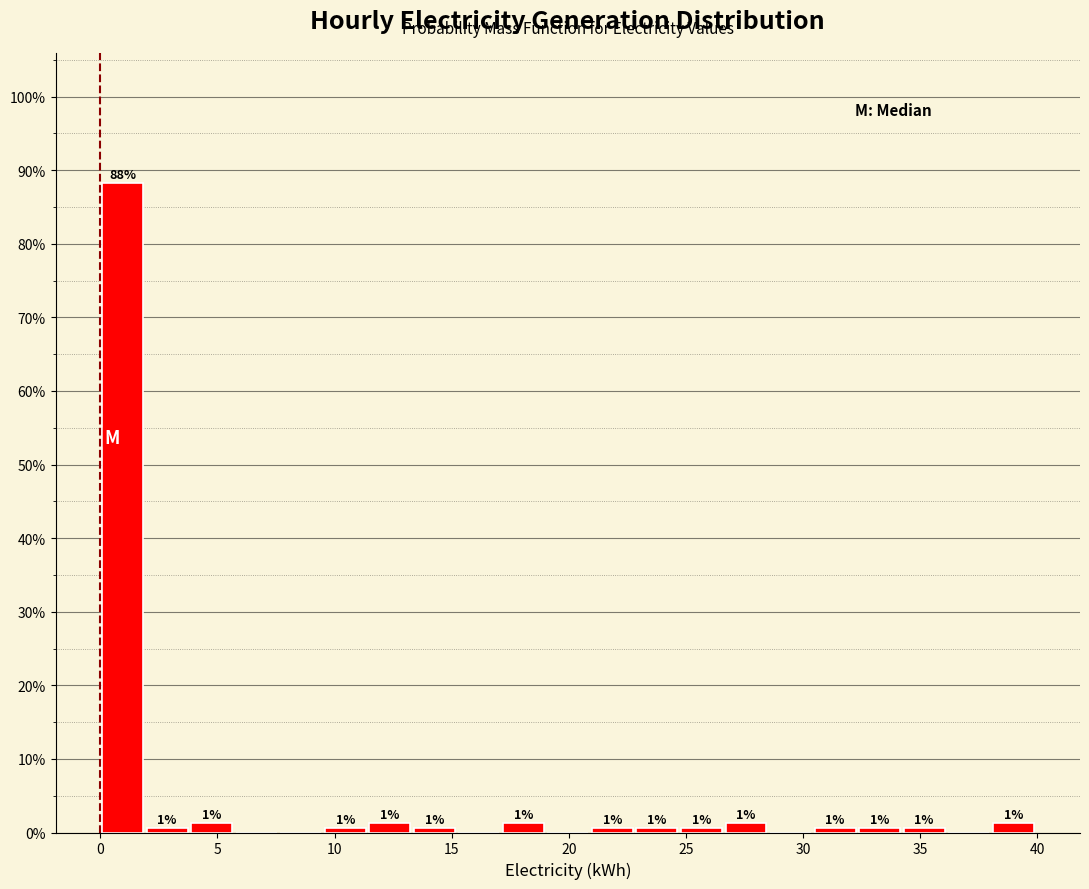

Read against the x-axis, roughly where is the centre of the tallest bar?

1.0